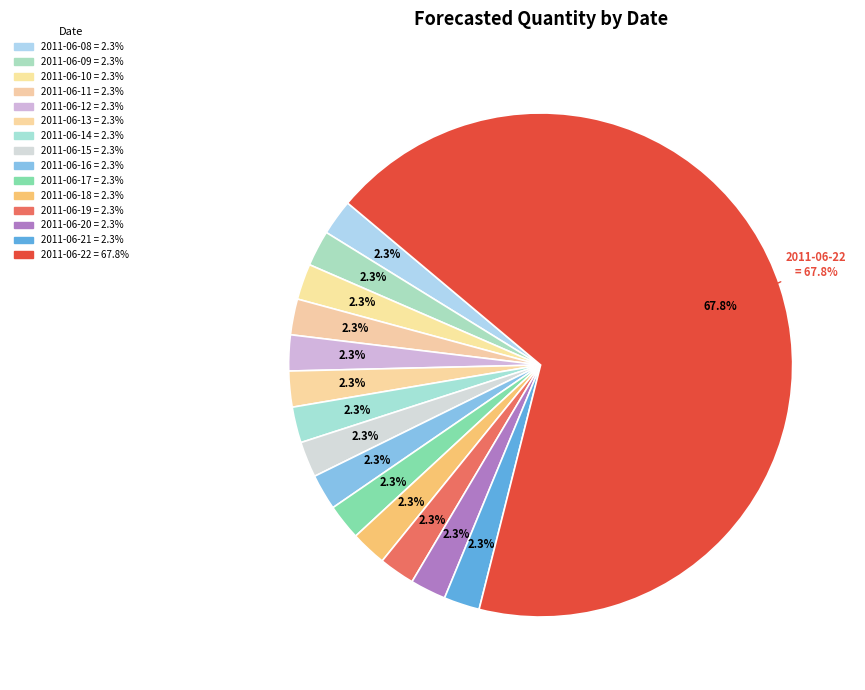

Which category has the biggest portion of the pie?

2011-06-22